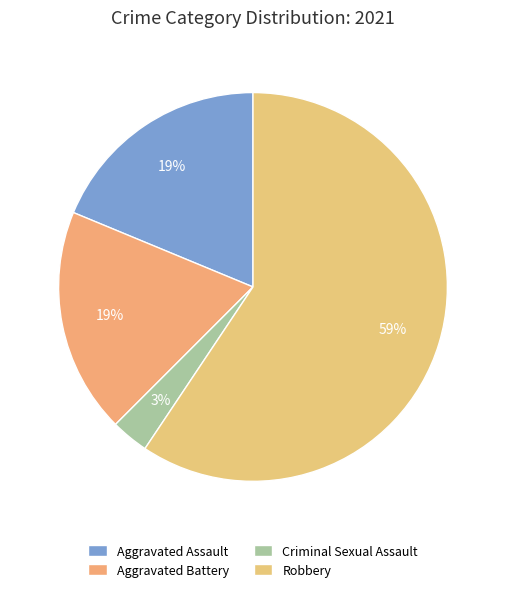

How many slices are in this pie chart?

4